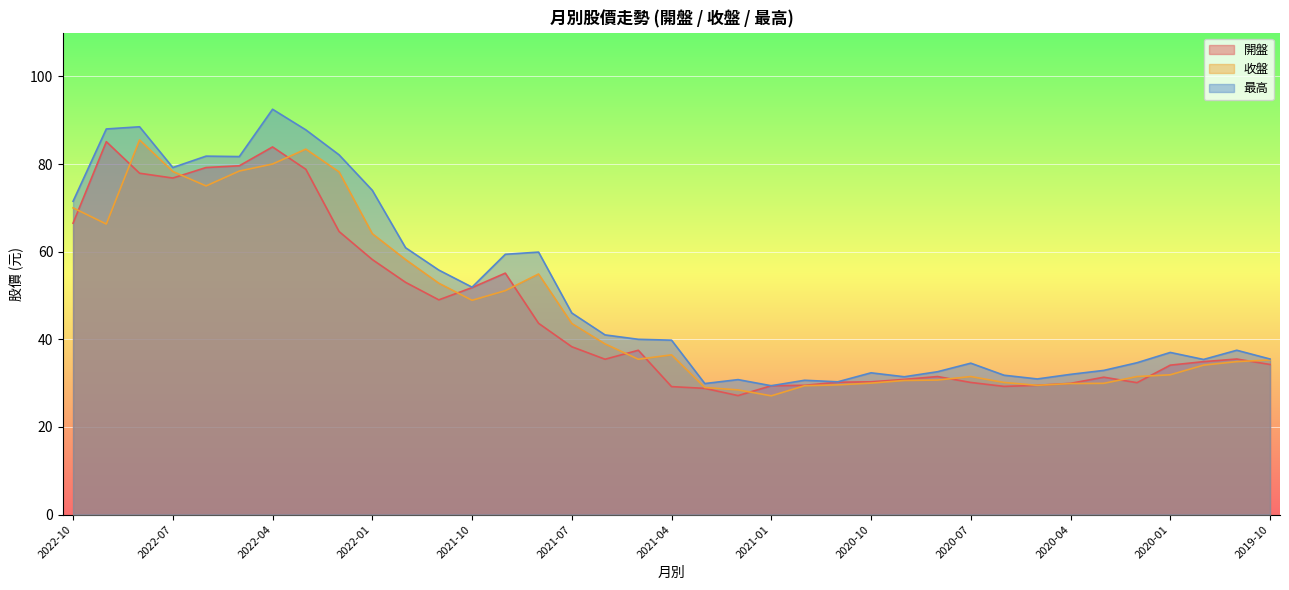

What is the label of the 27th point from the left?

2020-08